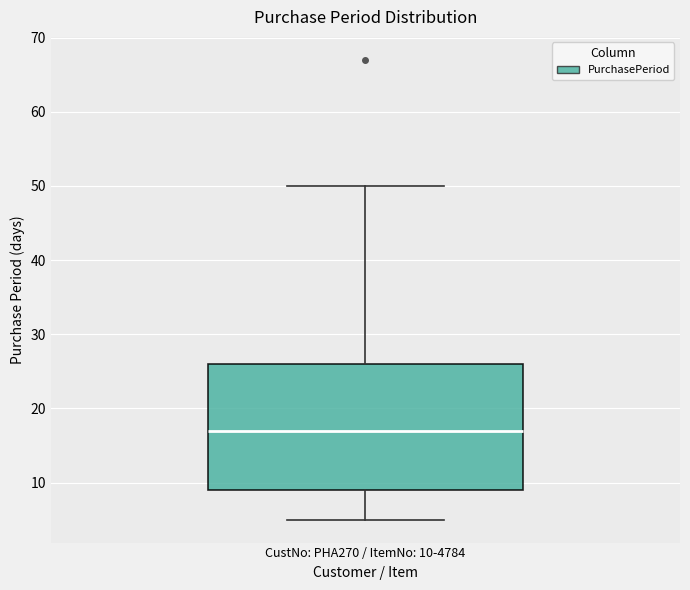

Transcribe this box plot: give where the median line is, the range the box spans, and where the two whiskers end, as read against the y-axis. The values are not printed on the chart, so give them approximately, as read against the axis.

median 17, box 9 to 26, whiskers 5 to 50